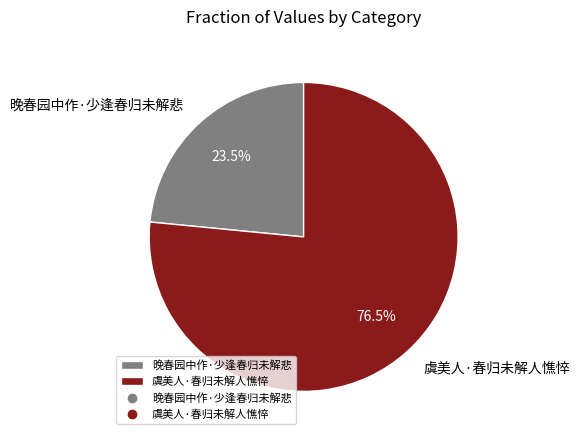

To the nearest percent, what is the combined percentage of 晚春园中作·少逢春归未解悲 and 虞美人·春归未解人憔悴?

100%